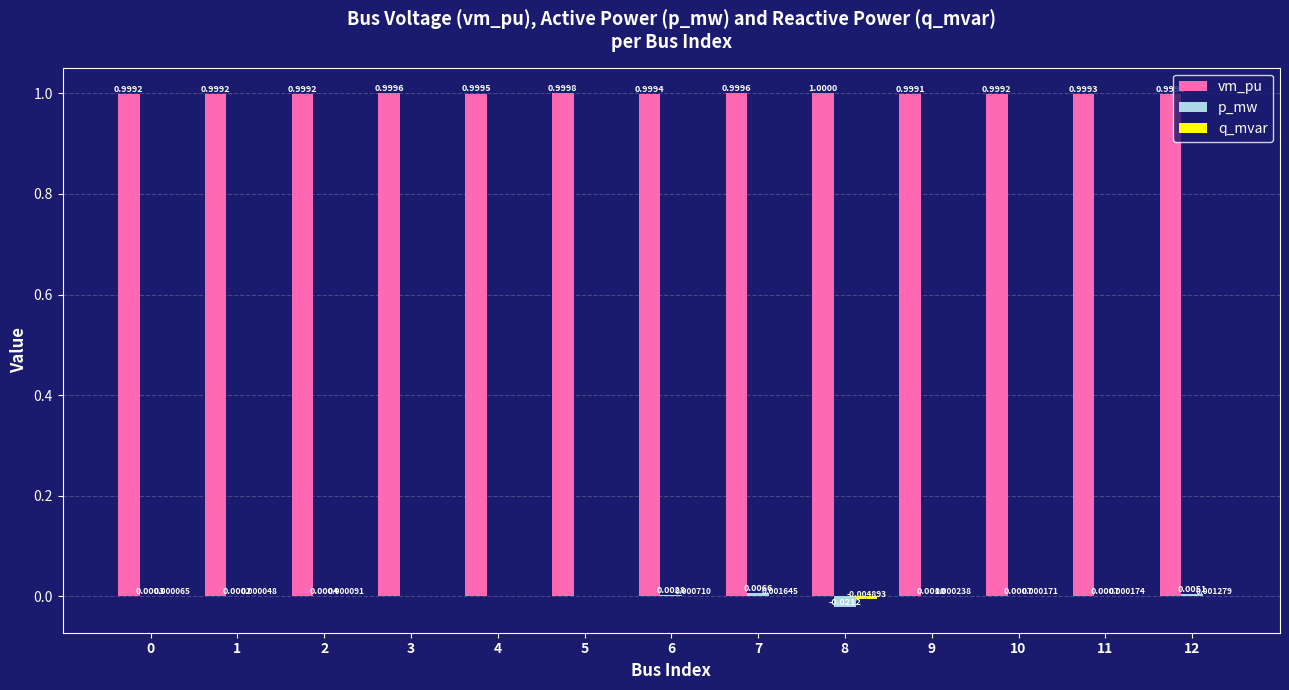

At which category is the sum across all series the highest?

7